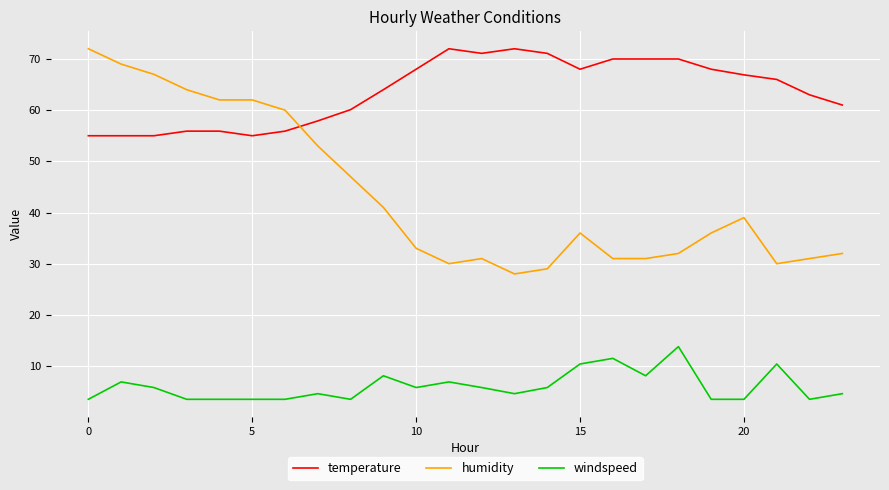

What are all the series names shown in the legend?

temperature, humidity, windspeed